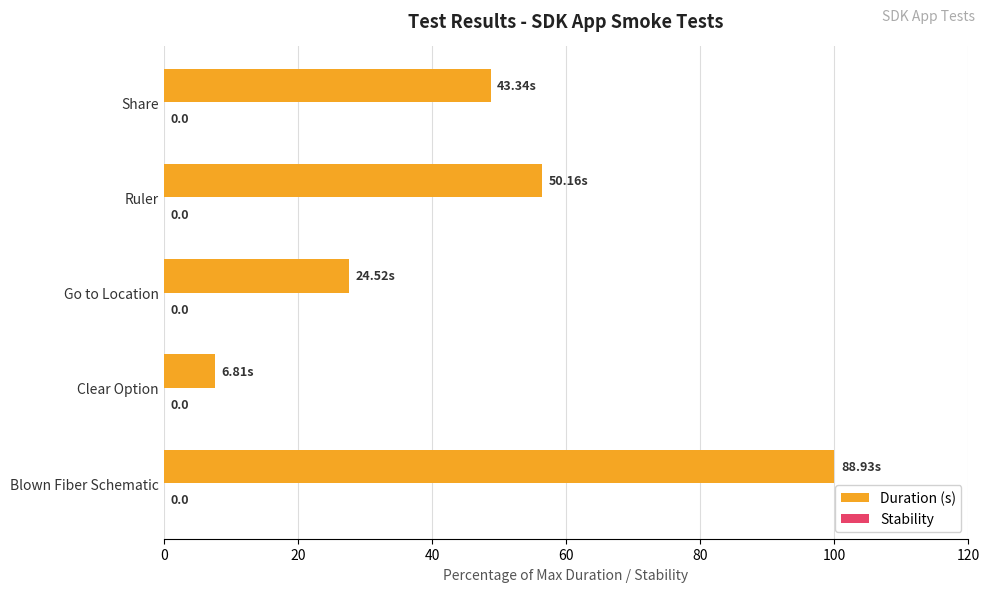

What is the maximum value shown in the chart?

100.0